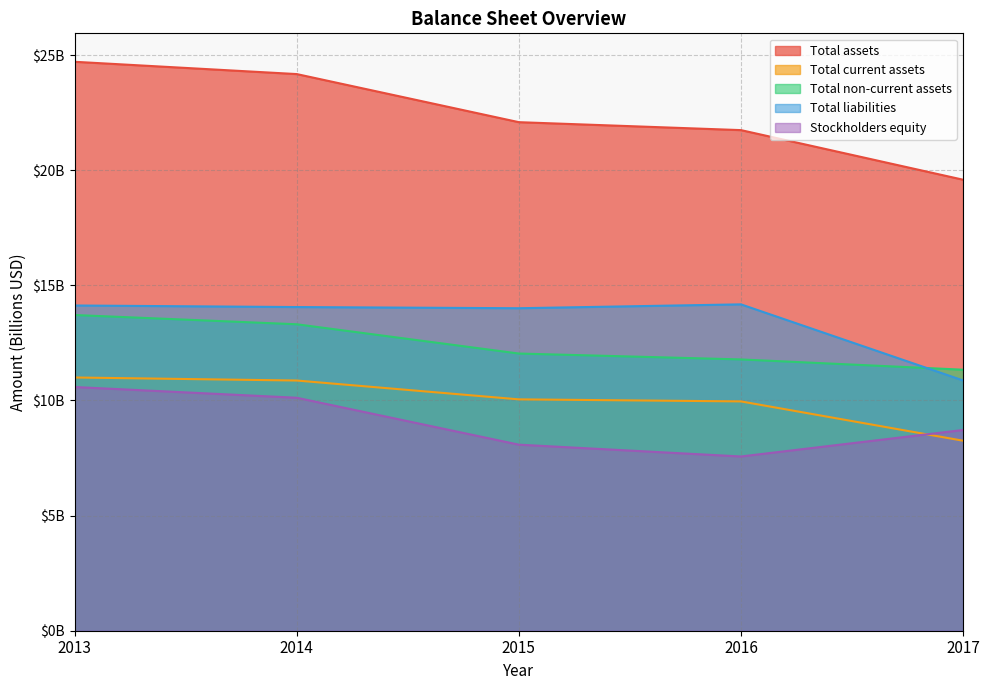

Does the chart have visible grid lines?

Yes